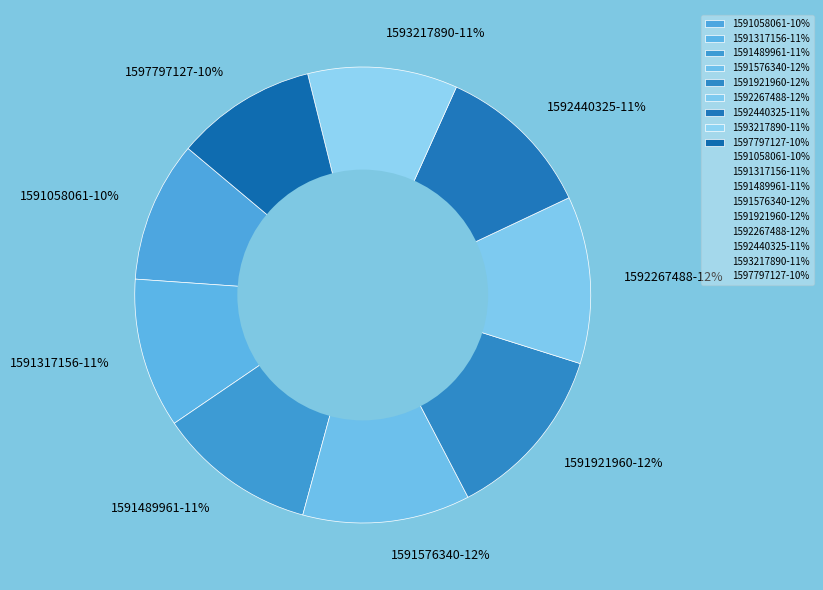

Is there any slice that represents more than half of the pie?

No